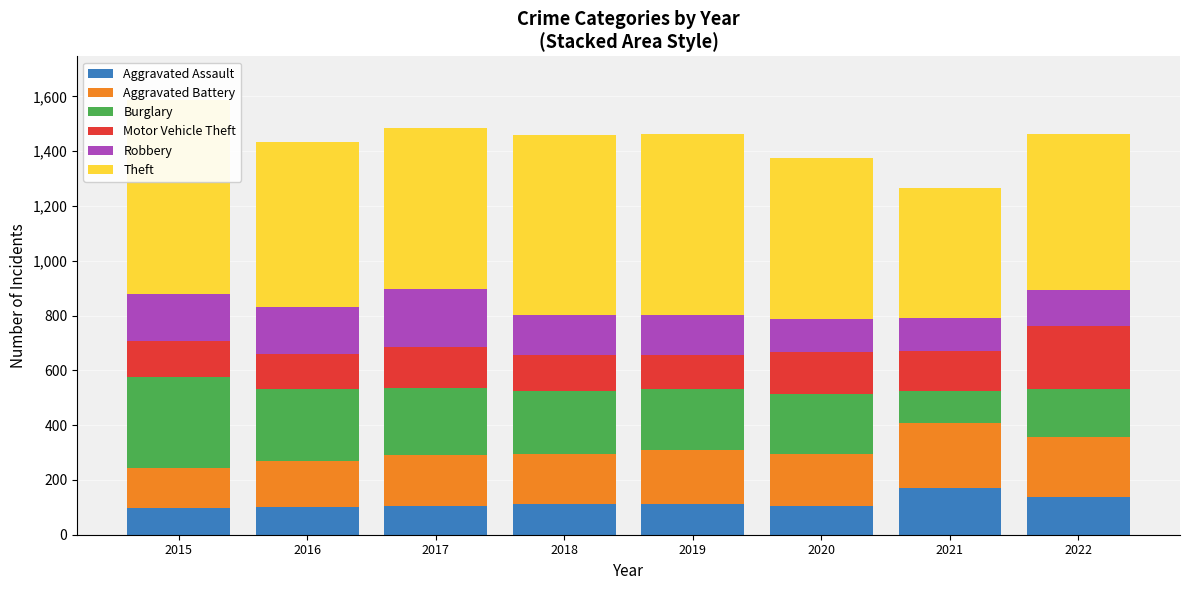

How many bars are there in each group?

6